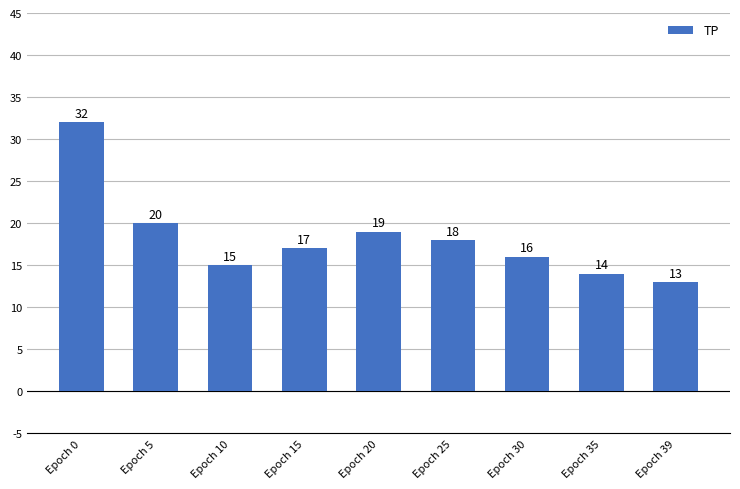

List the labels in order of value, largest first.

Epoch 0, Epoch 5, Epoch 20, Epoch 25, Epoch 15, Epoch 30, Epoch 10, Epoch 35, Epoch 39